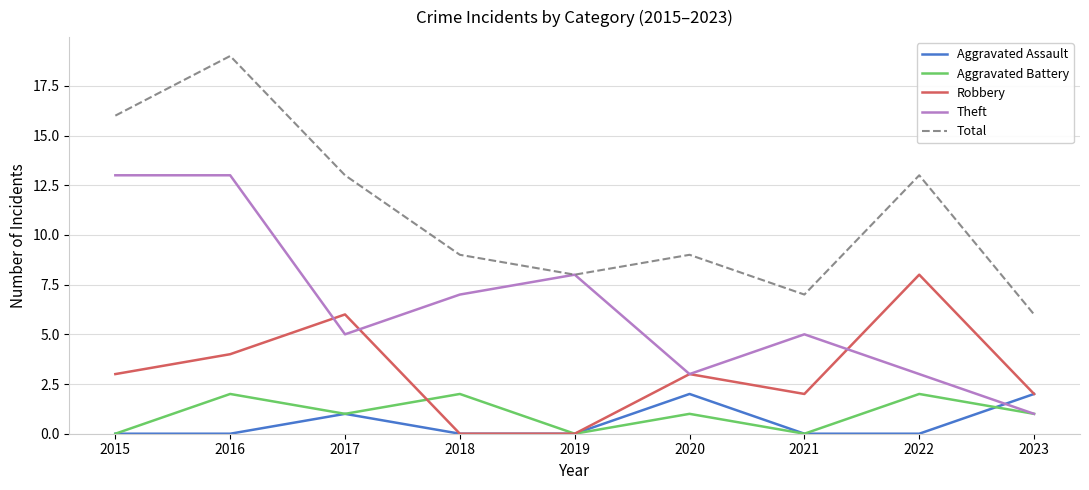

True or false: Aggravated Battery and Total cross at least once.

False